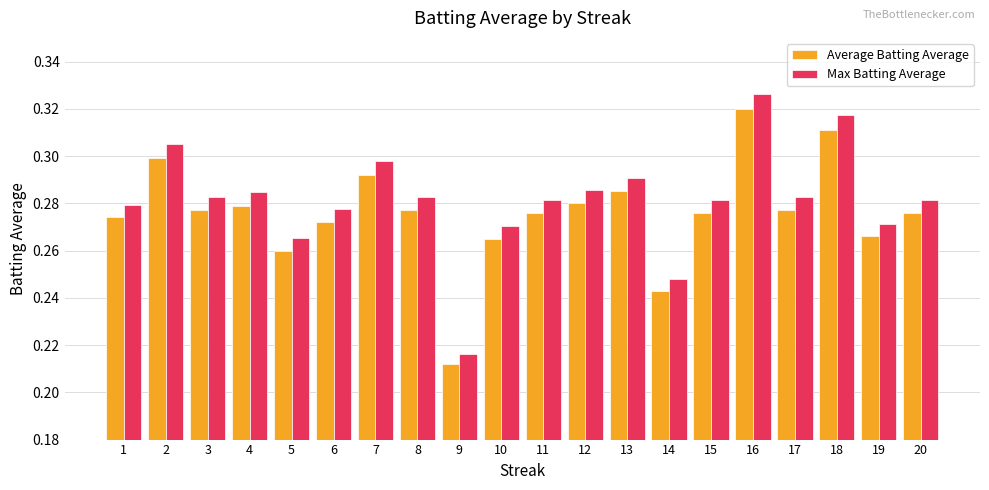

At which label is Max Batting Average closest to 0?

9